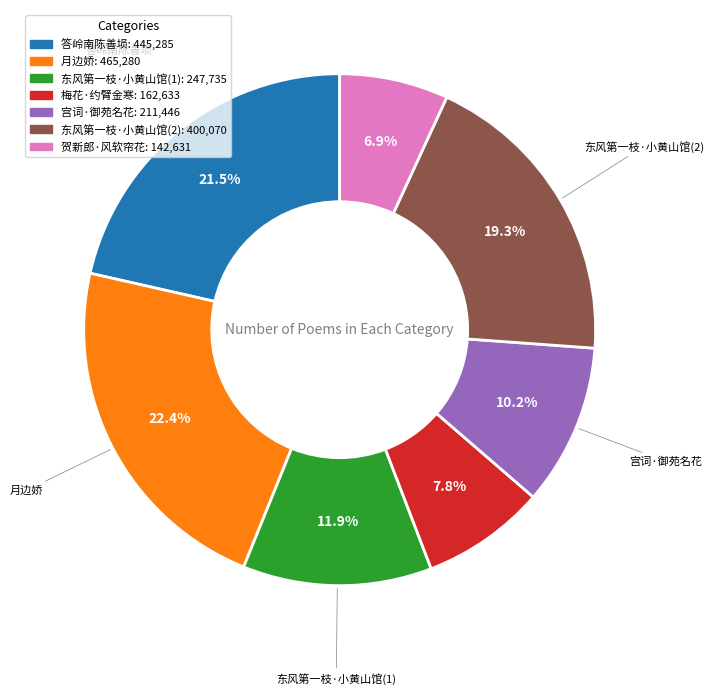

Is there any slice that represents more than half of the pie?

No